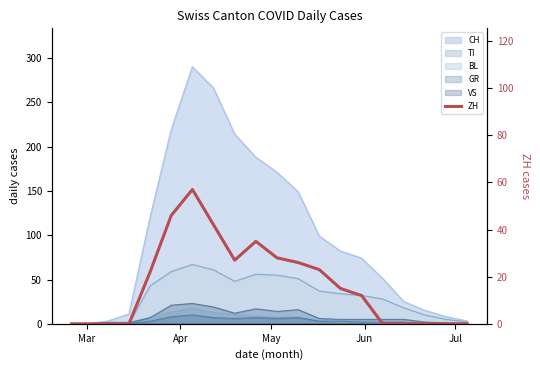

What is the difference between the maximum and minimum values?

57